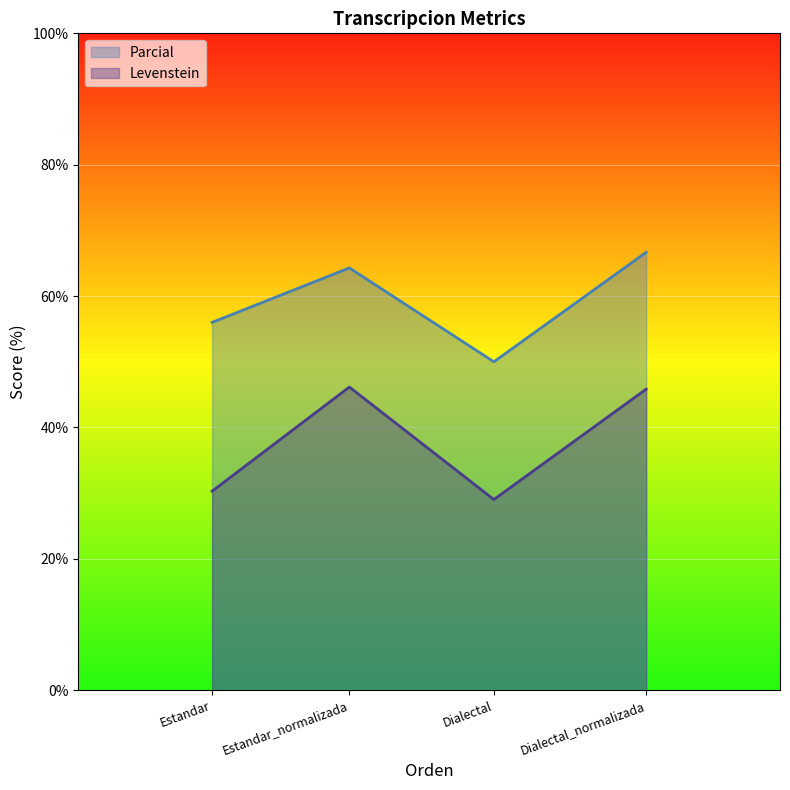

What is the label of the 3rd point from the right?

Estandar_normalizada